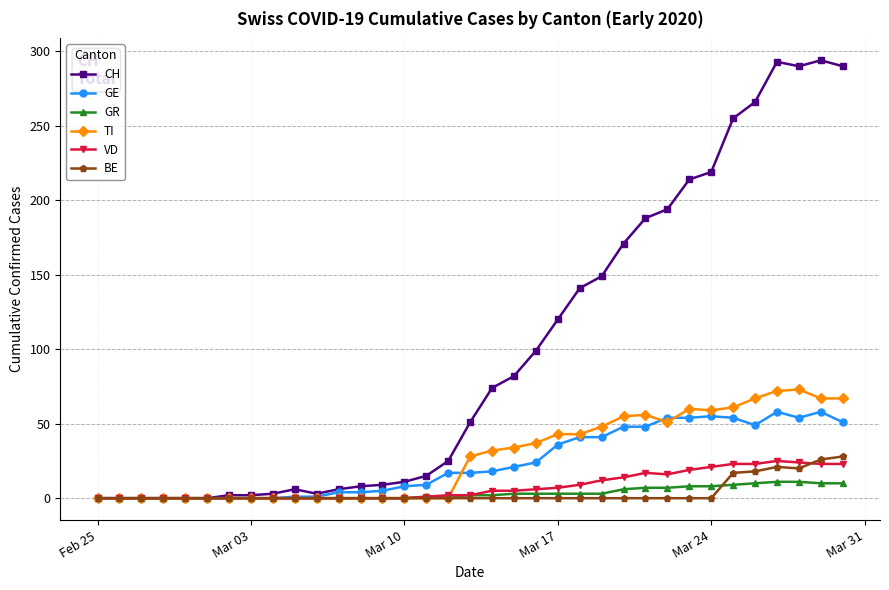

How many data points in BE are above 0?

6